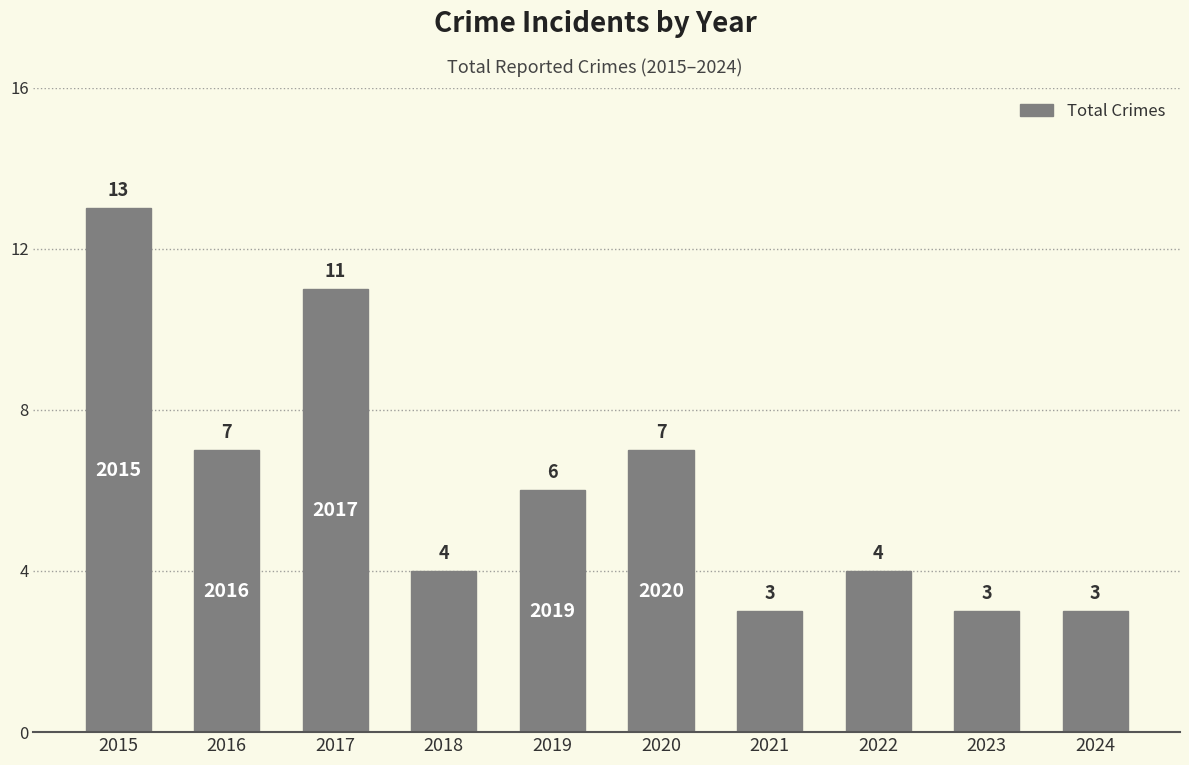

The chart shows a value of 6 at 2019. True or false?

True